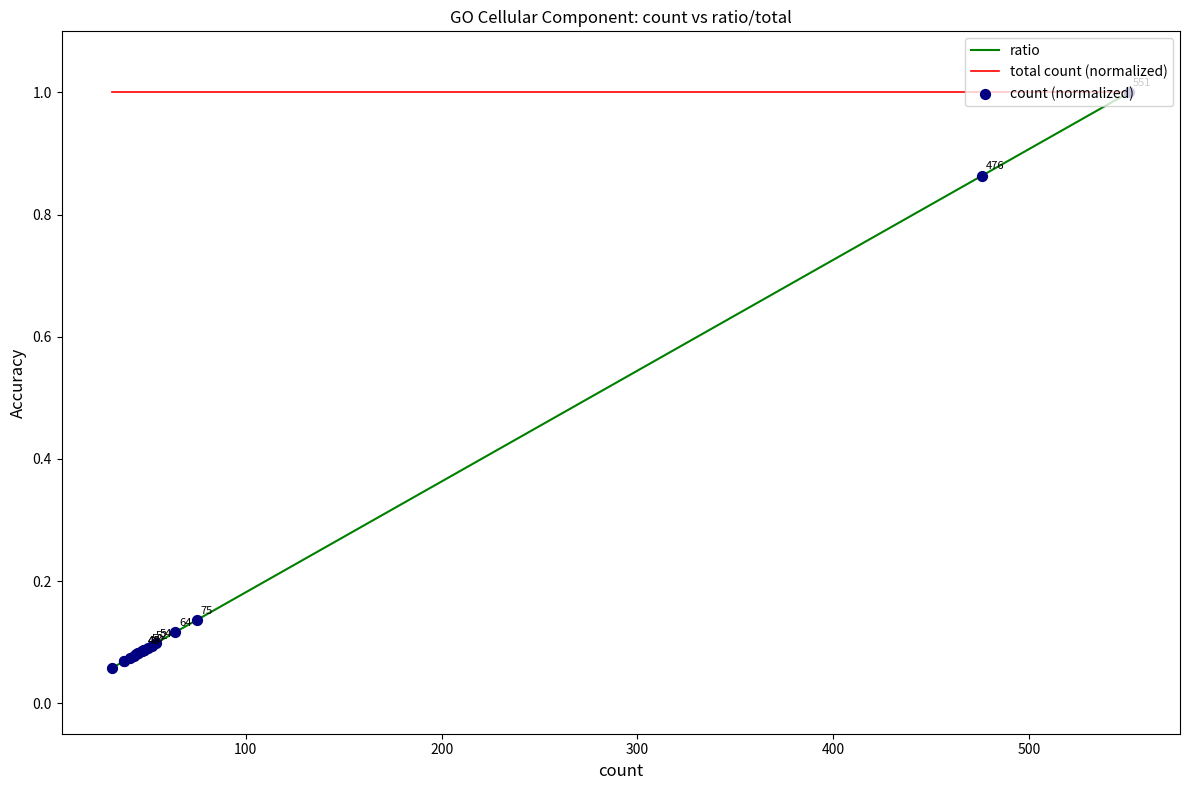

What are all the series names shown in the legend?

ratio, total count (normalized), count (normalized)